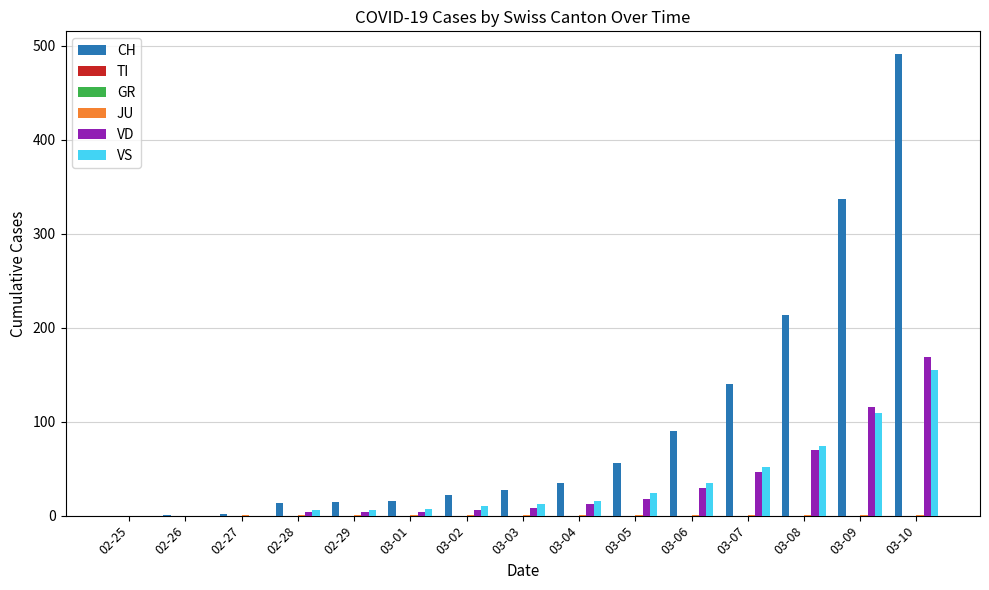

What is the average value of the VD series?

32